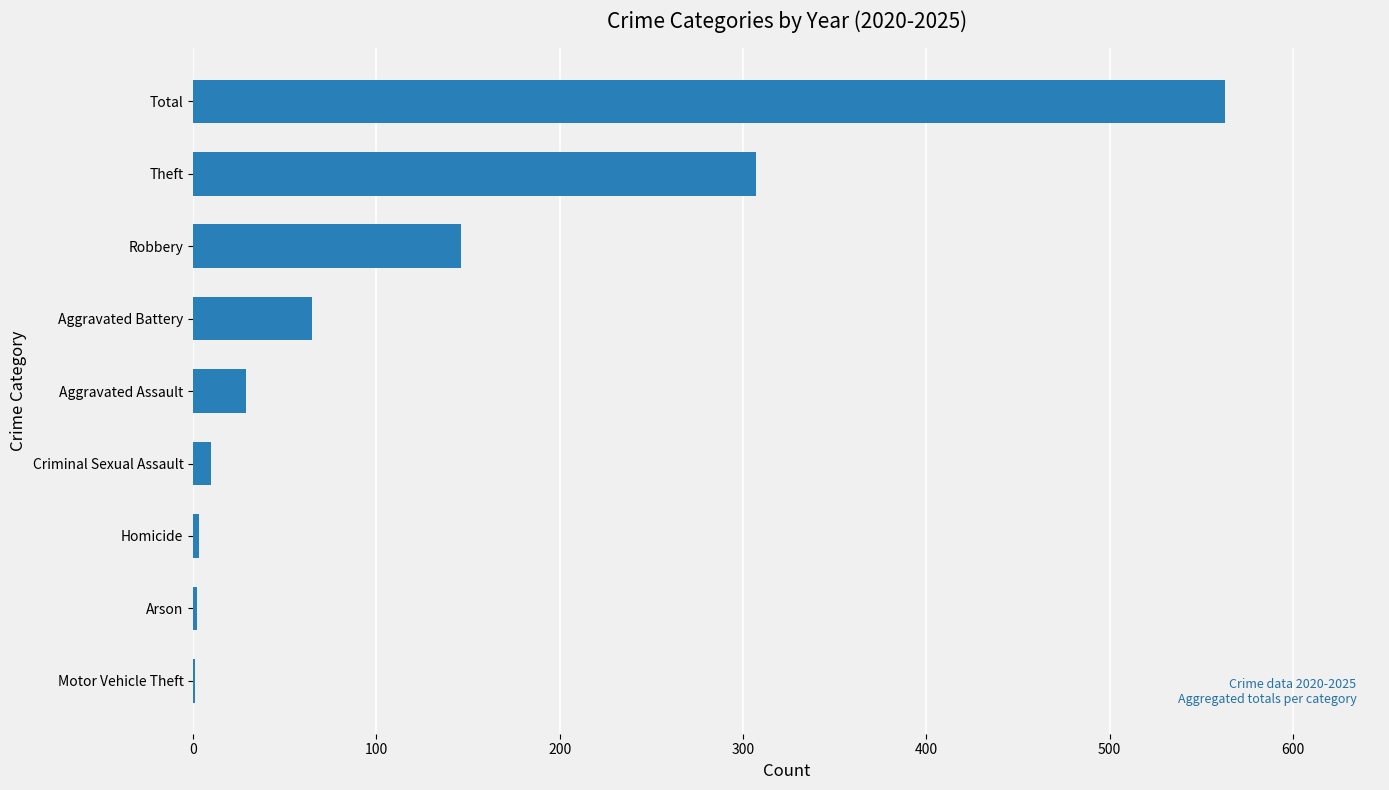

What is the sum of all values?

1126